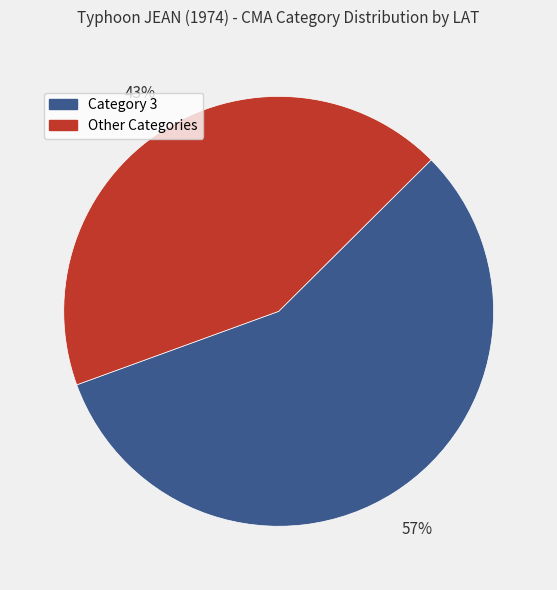

To the nearest percent, what is the average slice percentage?

50%